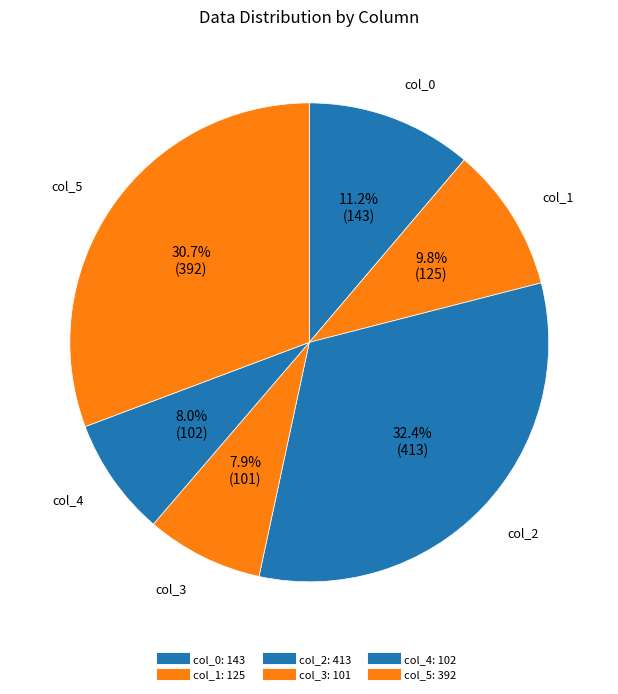

What portion of the pie excludes col_0?

88.8%